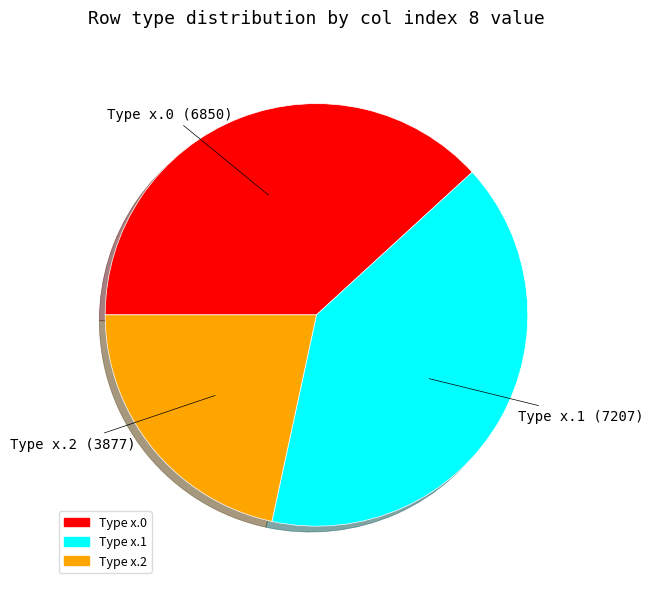

Is there a majority slice in this chart?

No